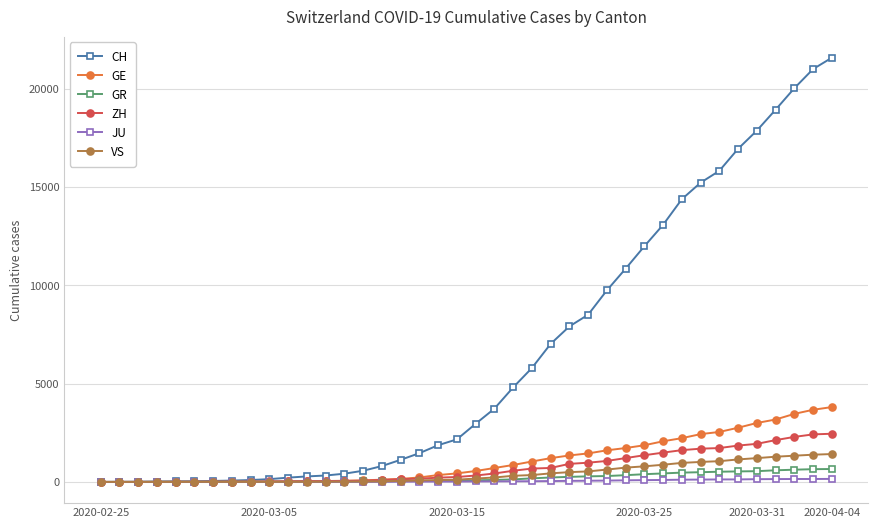

Which series has the largest total across all categories?

CH